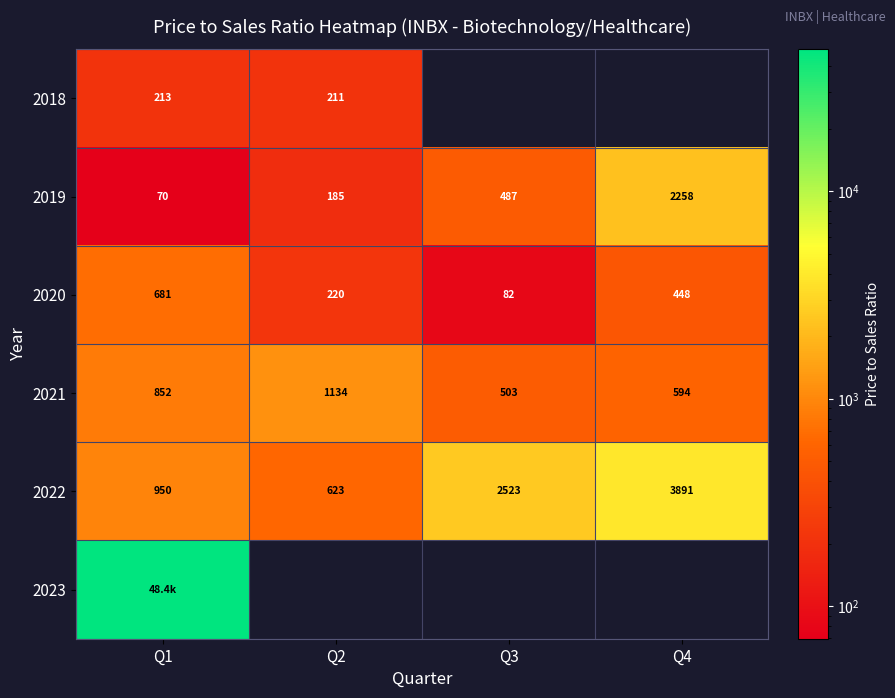

How many values in the 2022 series exceed 2522?

2